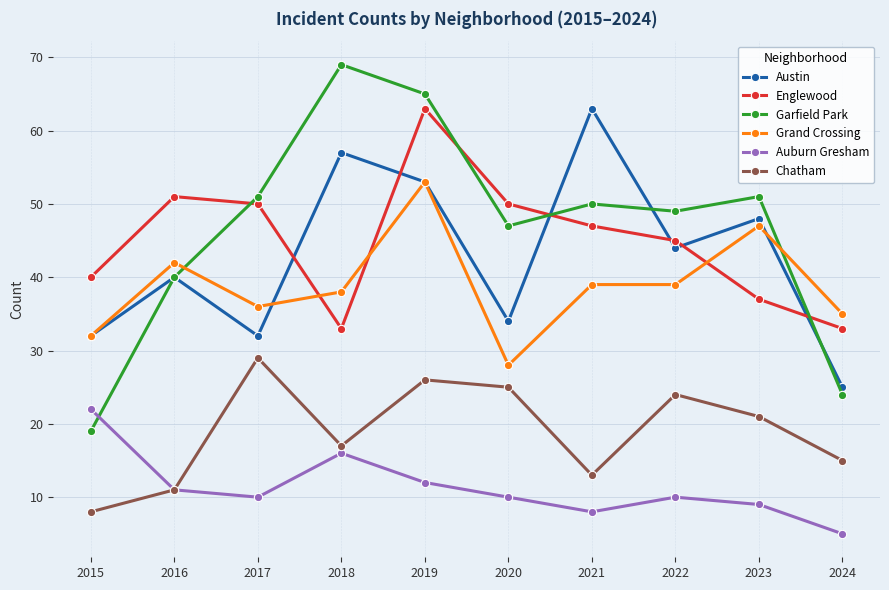

Reading left to right, transcribe all the data shown in this chart.

Austin: 32	40	32	57	53	34	63	44	48	25
Englewood: 40	51	50	33	63	50	47	45	37	33
Garfield Park: 19	40	51	69	65	47	50	49	51	24
Grand Crossing: 32	42	36	38	53	28	39	39	47	35
Auburn Gresham: 22	11	10	16	12	10	8	10	9	5
Chatham: 8	11	29	17	26	25	13	24	21	15